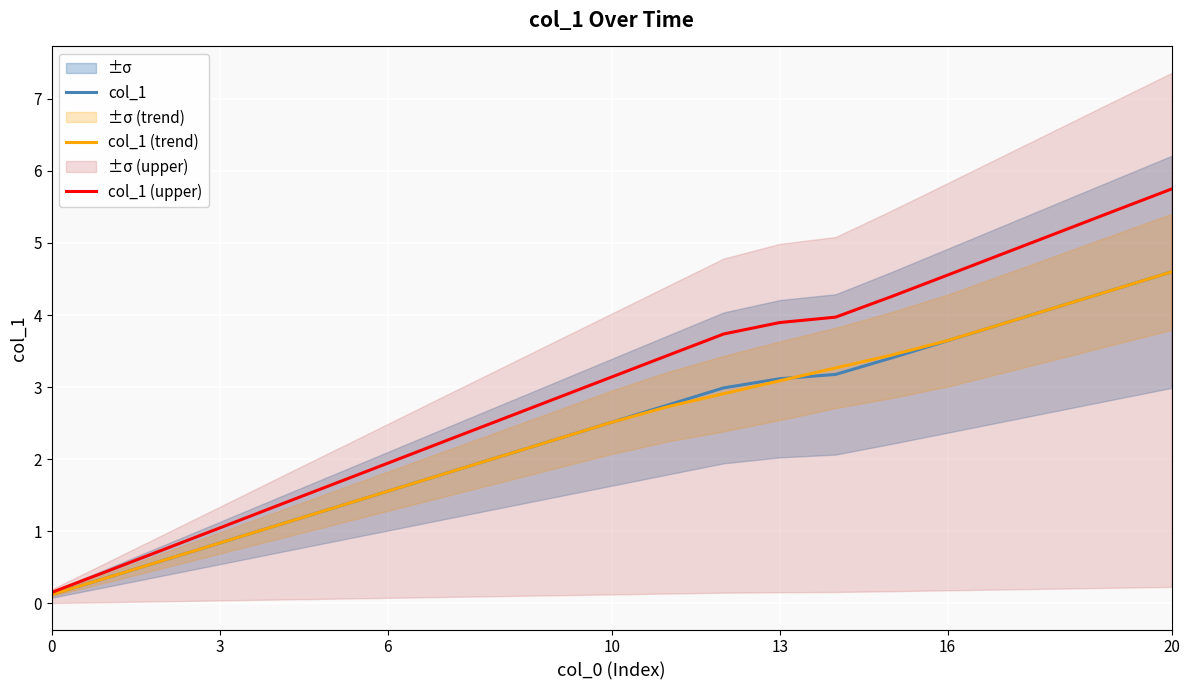

How many series are shown in this chart?

3